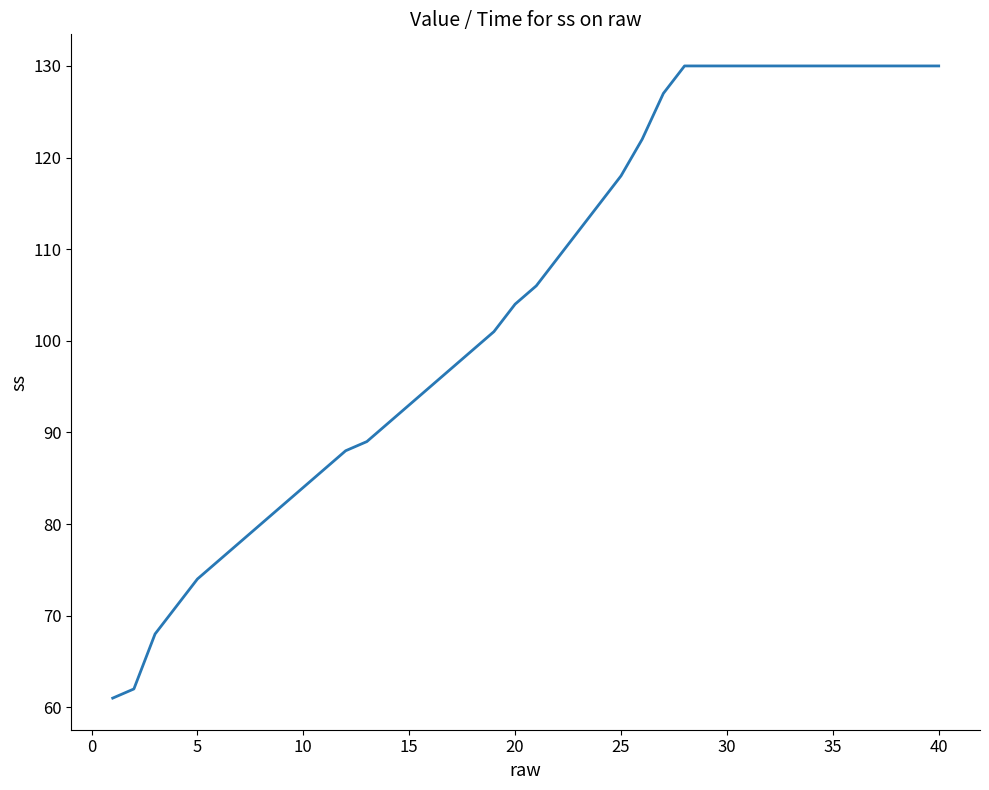

What is the maximum value shown in the chart?

130